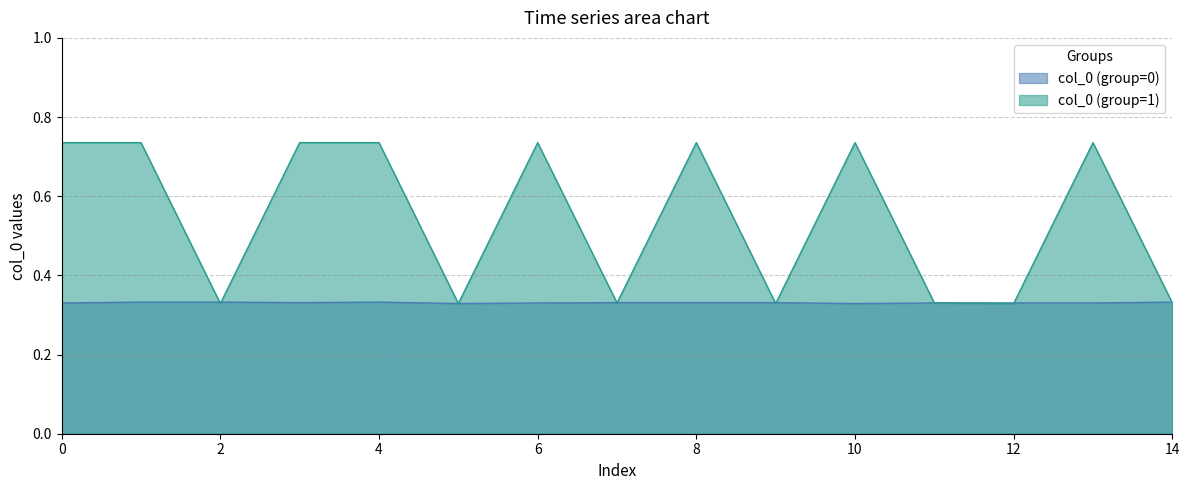

True or false: col_0 (group=0) has more than 1 interior local peaks.

True